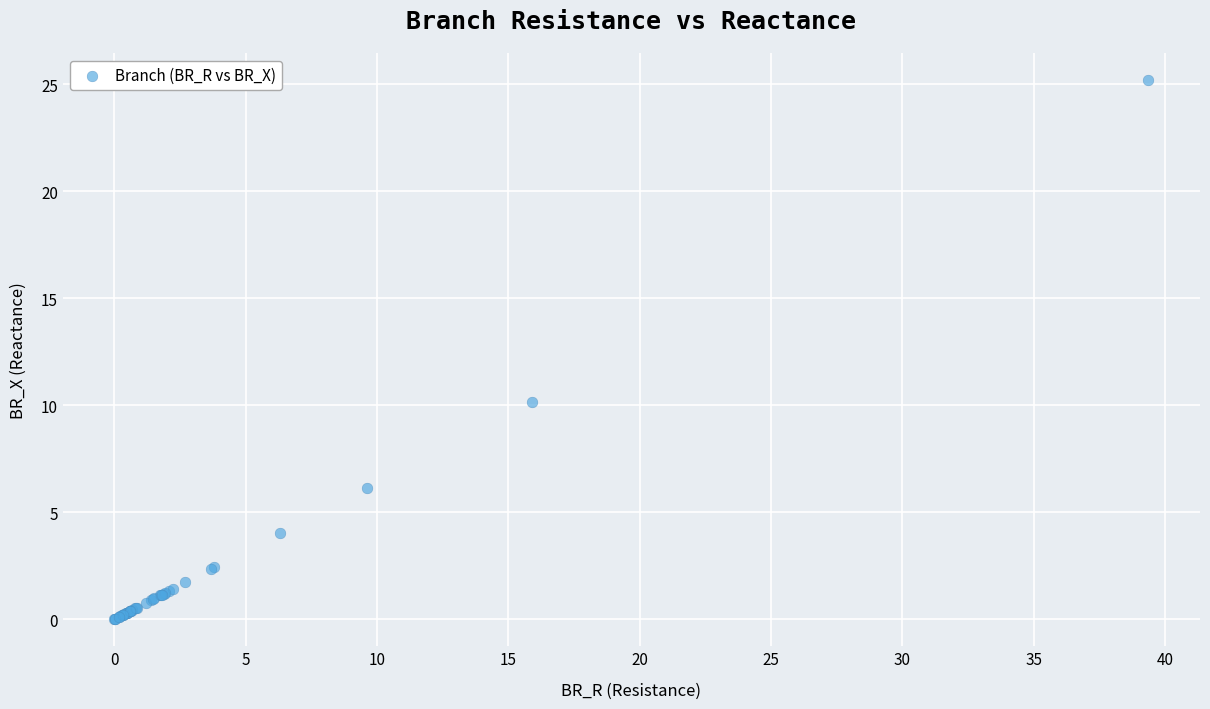

What Y value in the scatter plot is closest to 12?

10.2